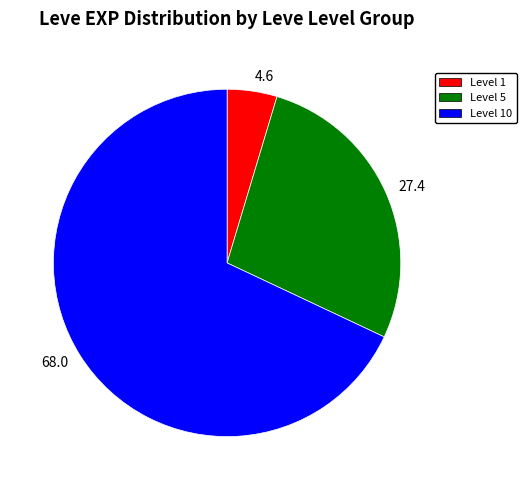

Rank the categories by value from lowest to highest.

4.6, 27.4, 68.0